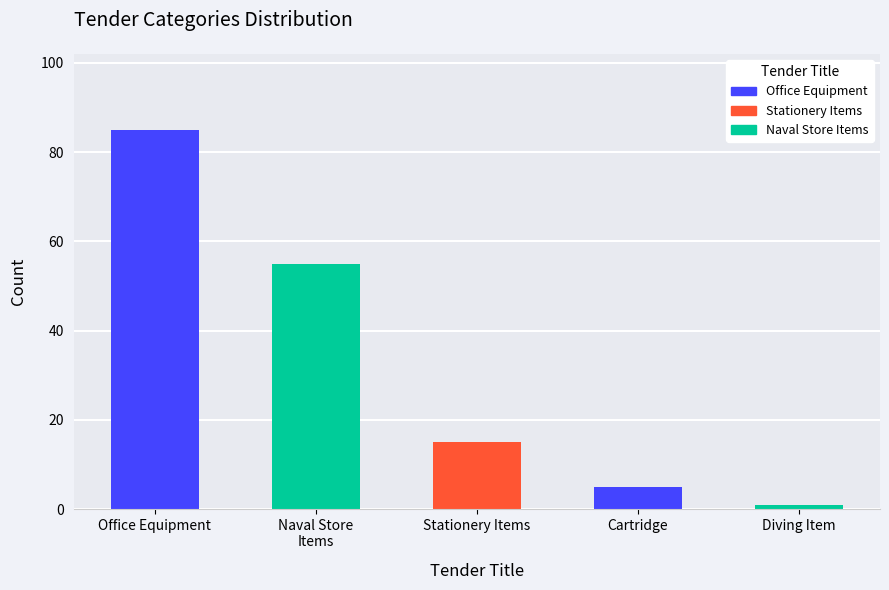

The value of Office Equipment at Office Equipment is 85. True or false?

True